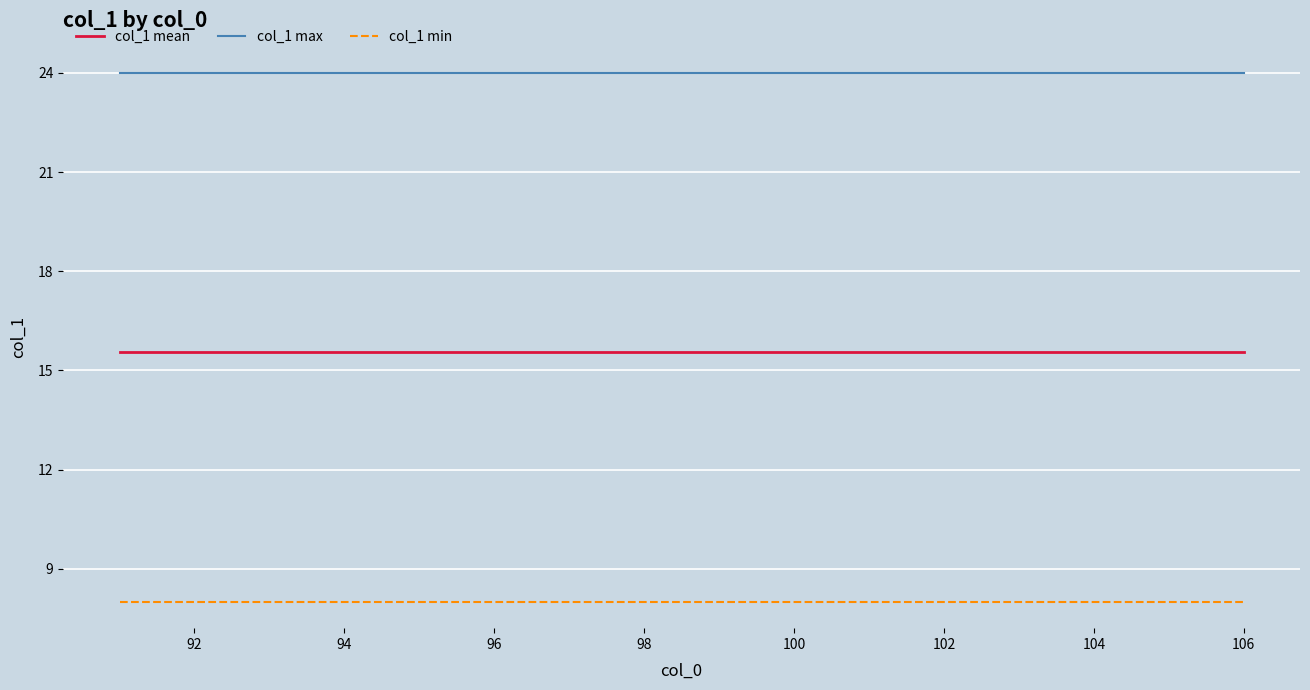

Rank the series by their maximum value, from lowest to highest.

col_1 min, col_1 mean, col_1 max